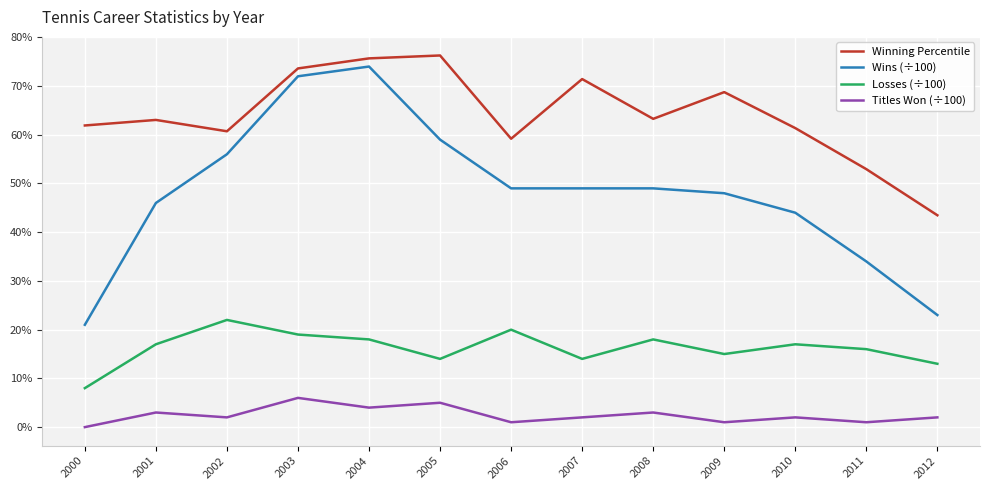

Is it true that Wins (÷100) equals 0.2 at 2012?

True